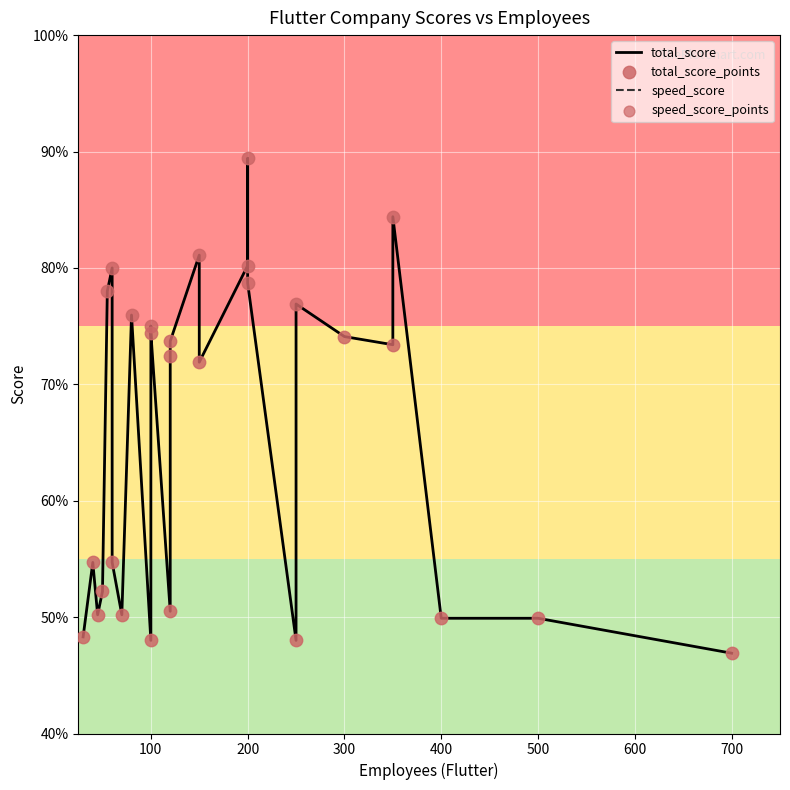

What are all the series names shown in the legend?

total_score, speed_score, total_score_points, speed_score_points